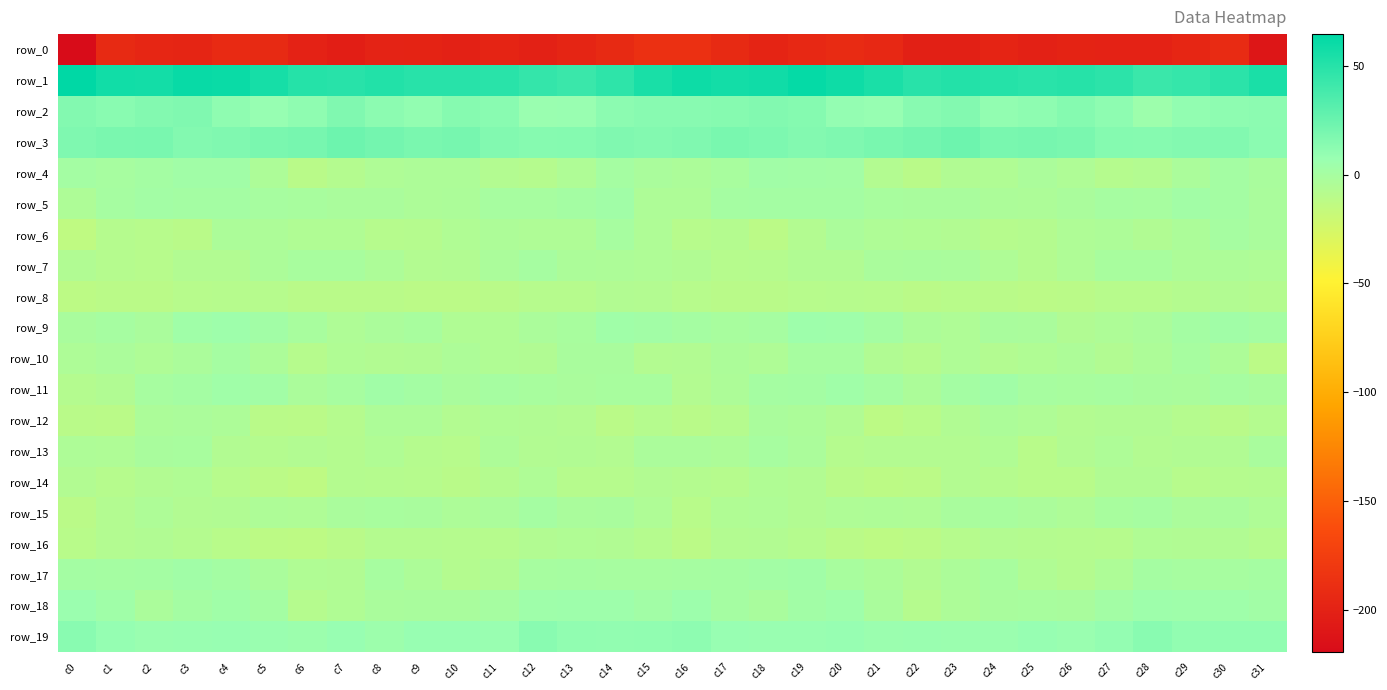

What is the difference between the row_11 values at c4 and c26?

4.1